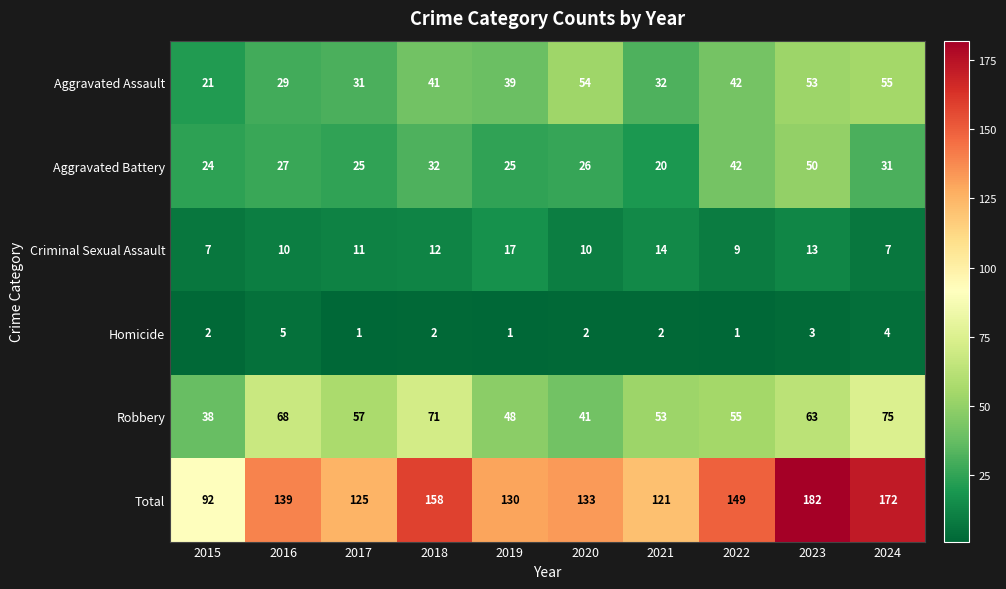

What is the difference between the Aggravated Assault values at 2023 and 2018?

12